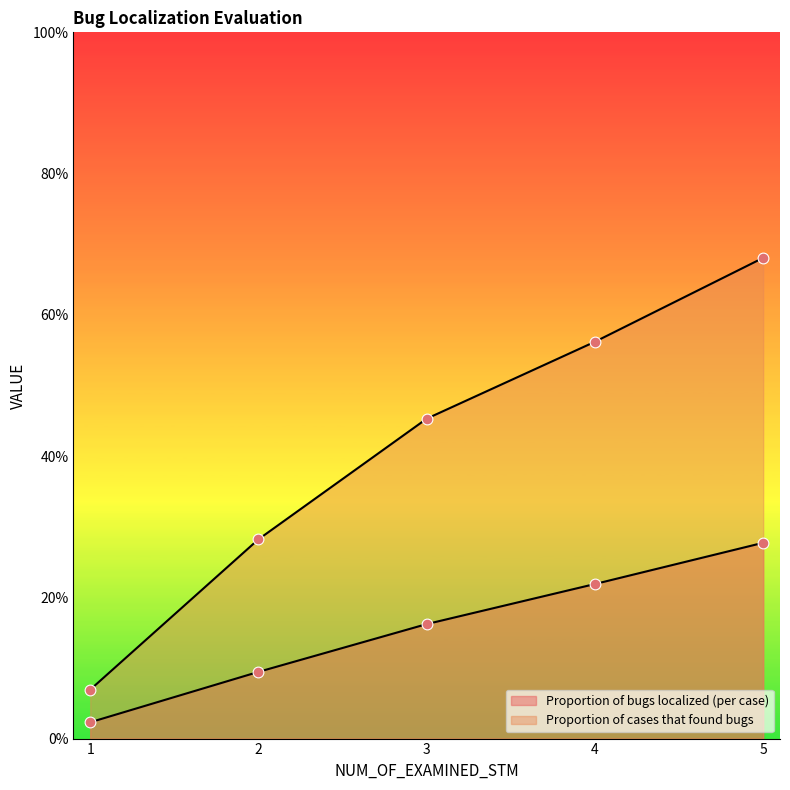

Which series contains the lowest Y value?

Proportion of bugs localized (per case)